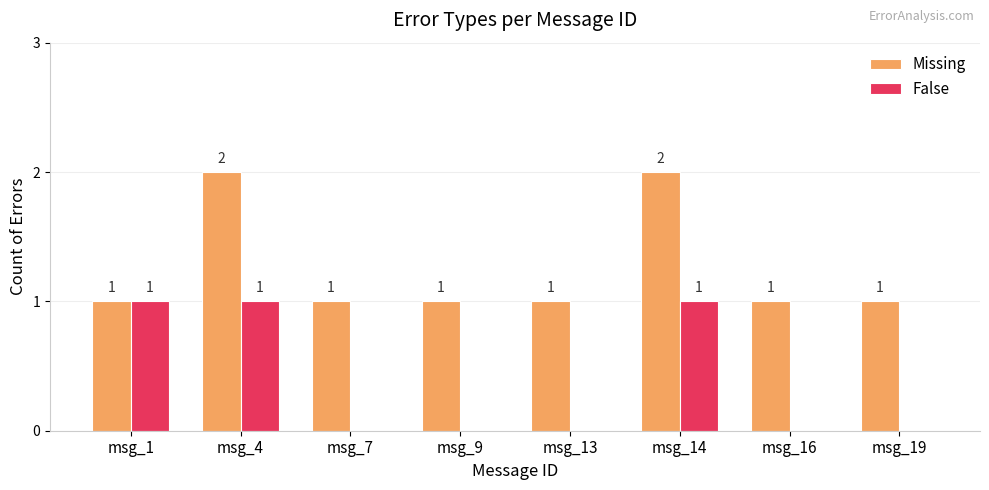

The Missing series shows 1 at msg_16. True or false?

True